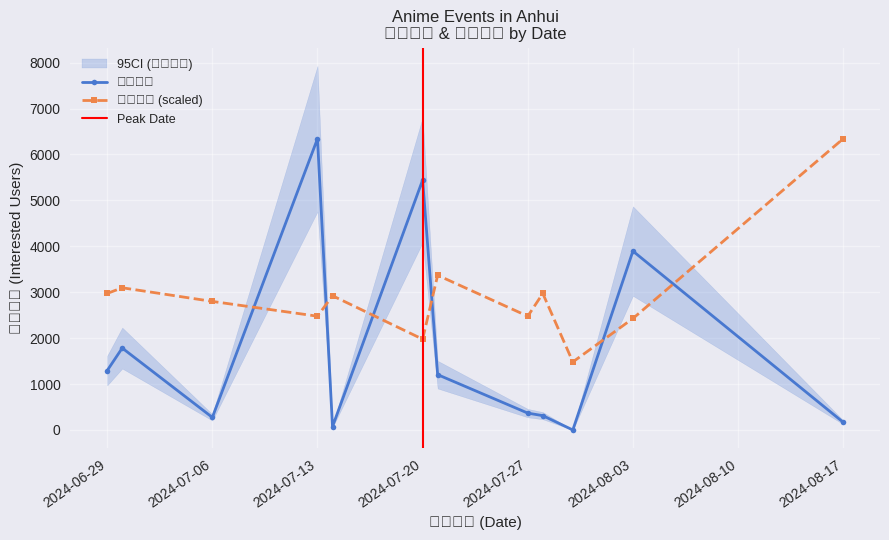

True or false: 想去人数 and 最低票价 intersect in this chart.

True